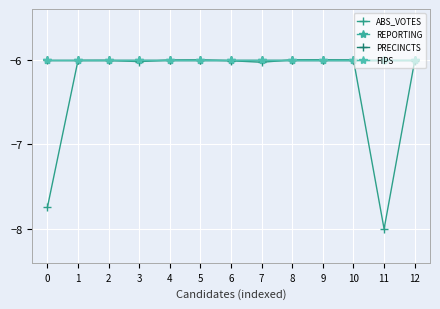

True or false: ABS_VOTES has more than 2 points higher than both neighbors.

True